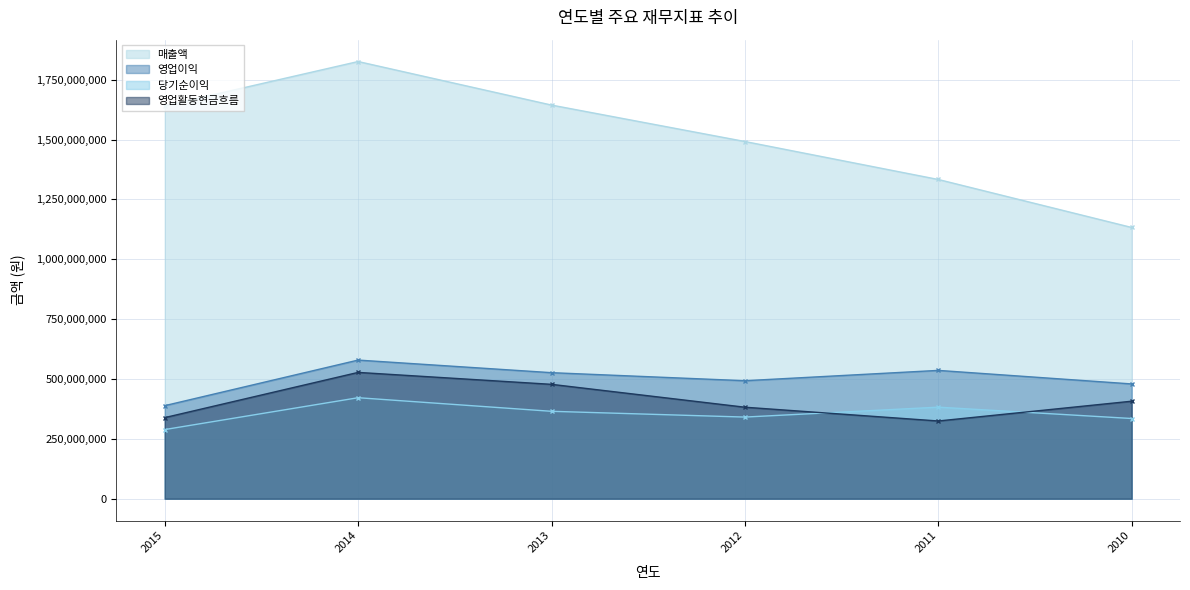

How many lines are shown in the chart?

4